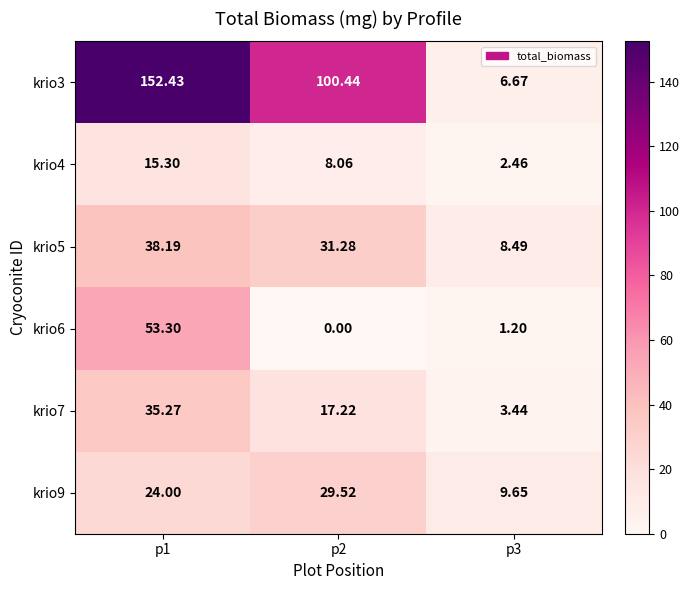

Which series has the largest total across all categories?

krio3